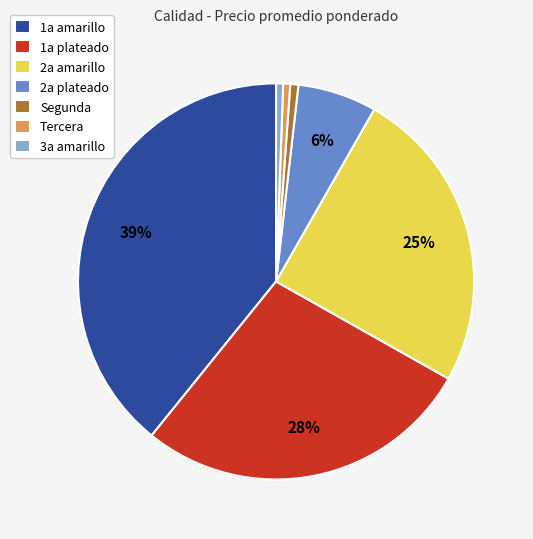

Combined, do Segunda and 3a amarillo account for over 50%?

No